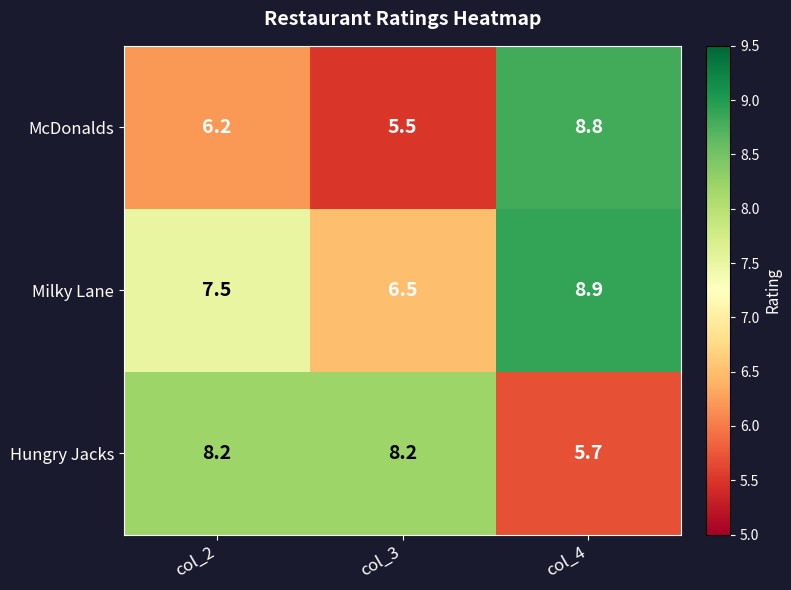

What is the sum of all McDonalds values?

20.5